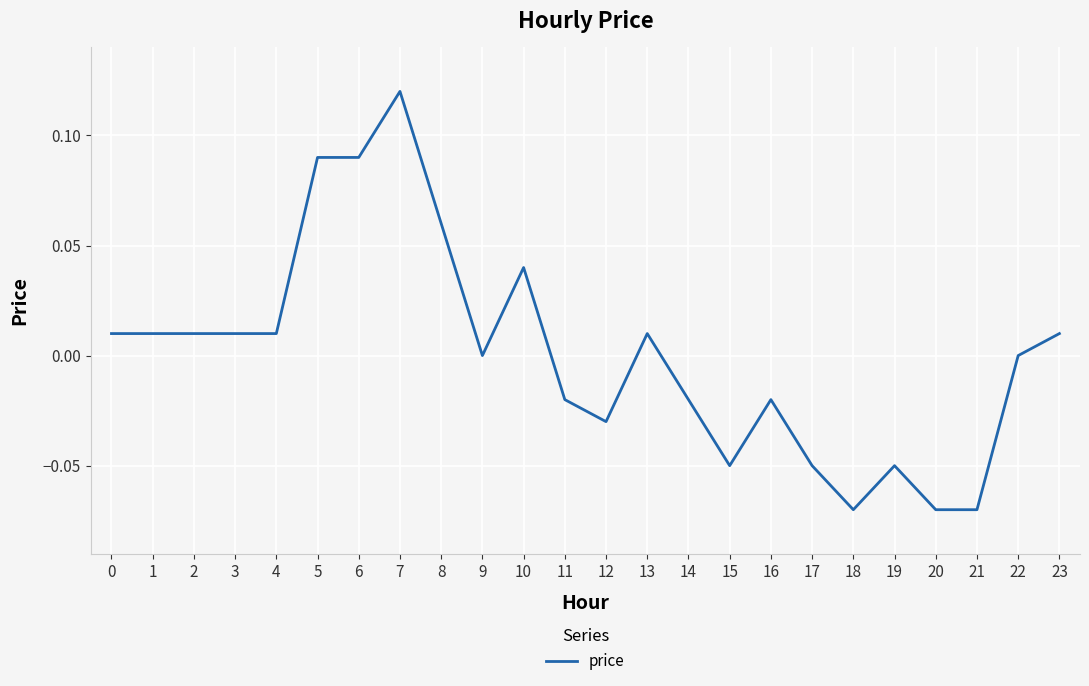

Which label corresponds to the largest value in the chart?

7